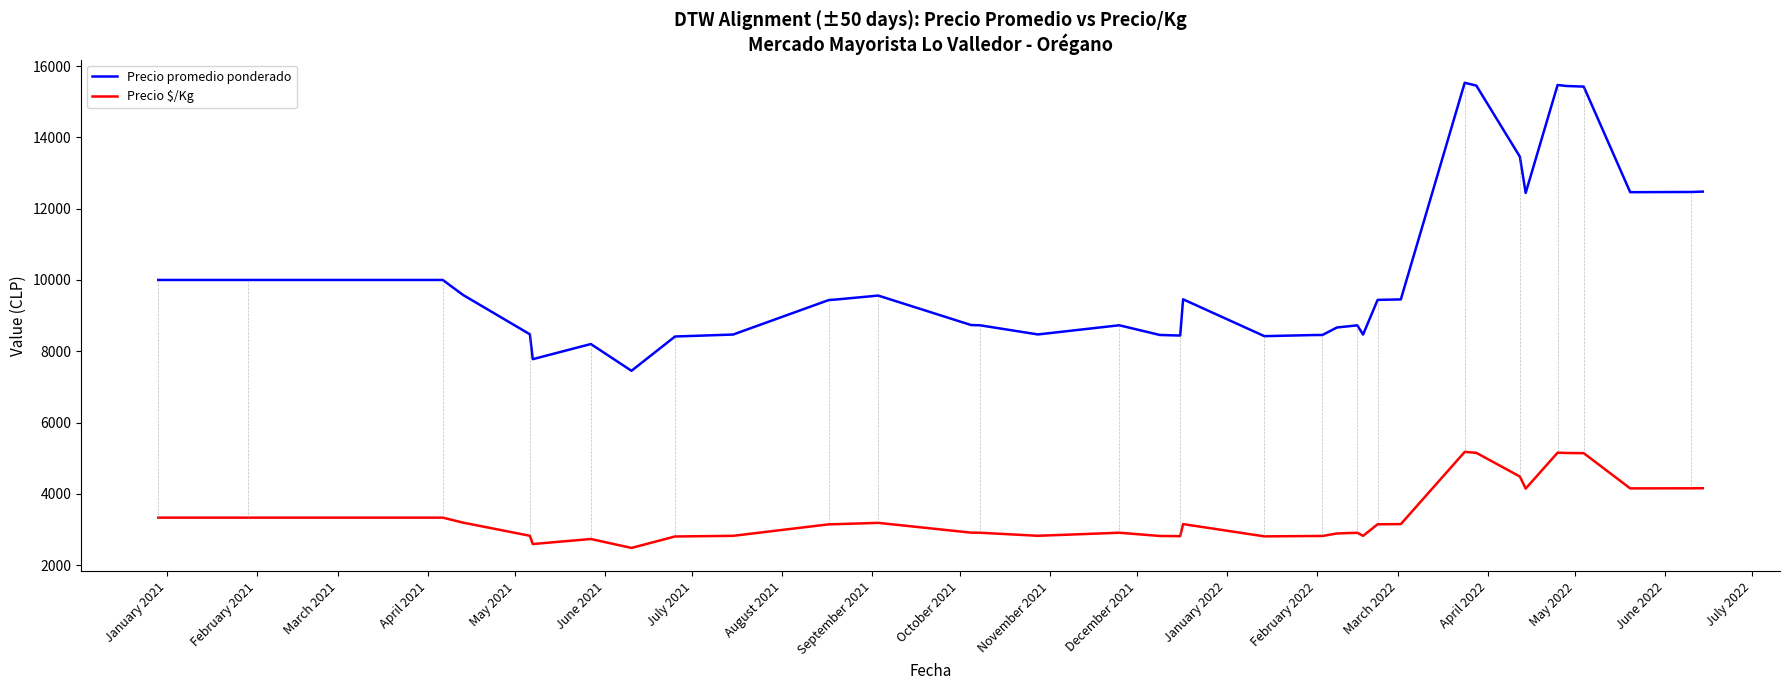

At how many categories does at least one series exceed 3205?

40